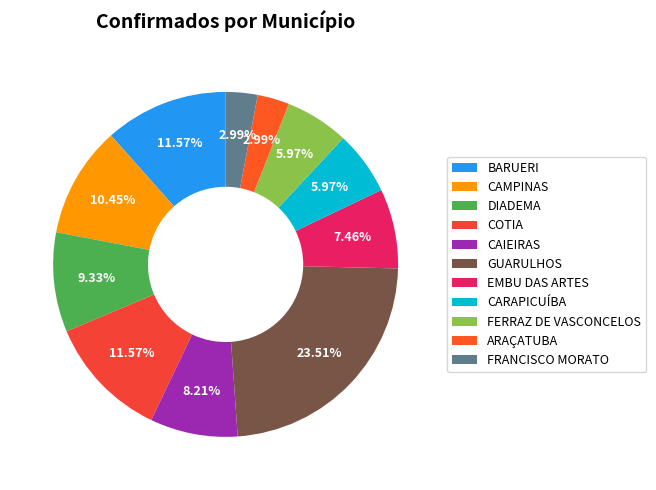

The COTIA slice represents 12% of the pie. True or false?

True